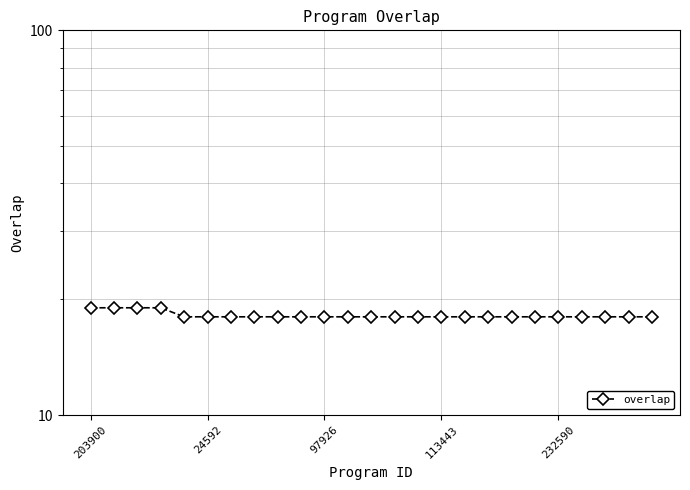

The chart shows a value of 18 at 16. True or false?

True